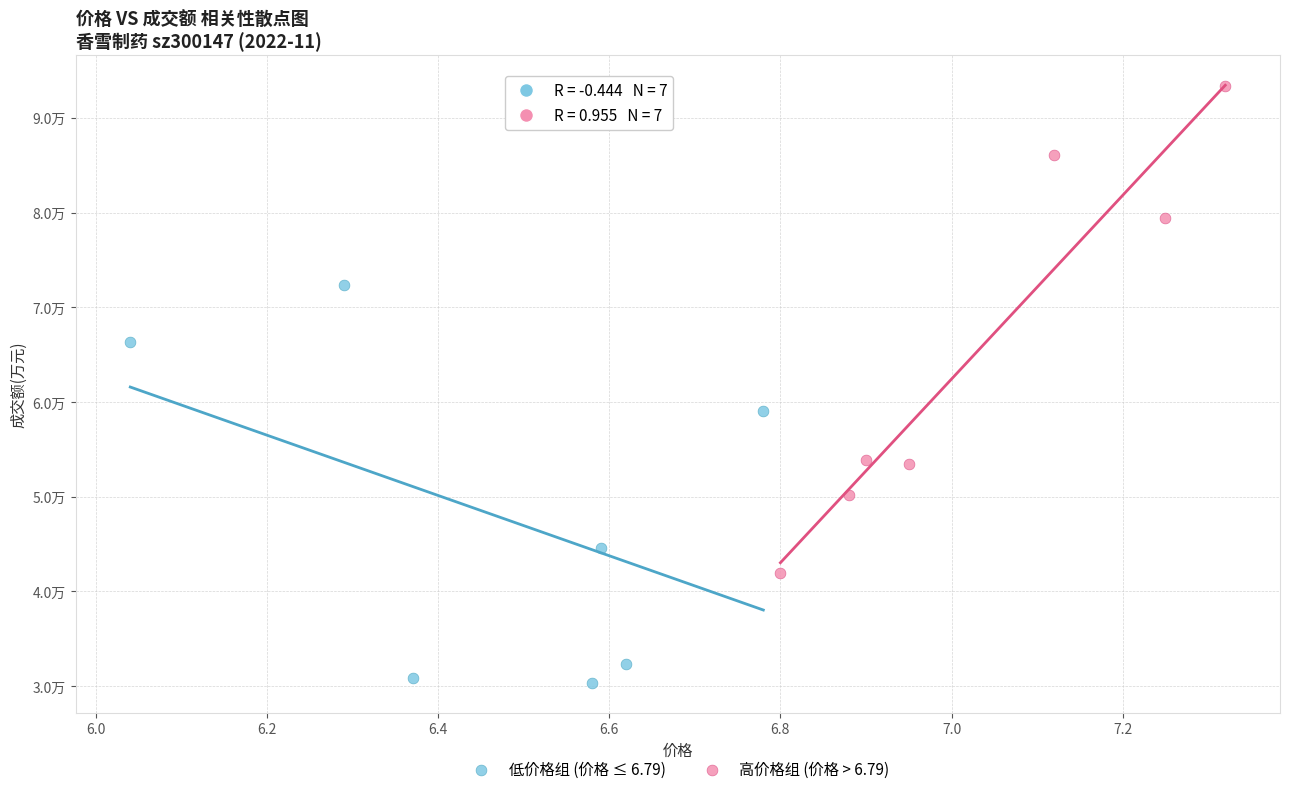

What are all the series names shown in the legend?

低价格组 (价格 ≤ 6.79), 高价格组 (价格 > 6.79)